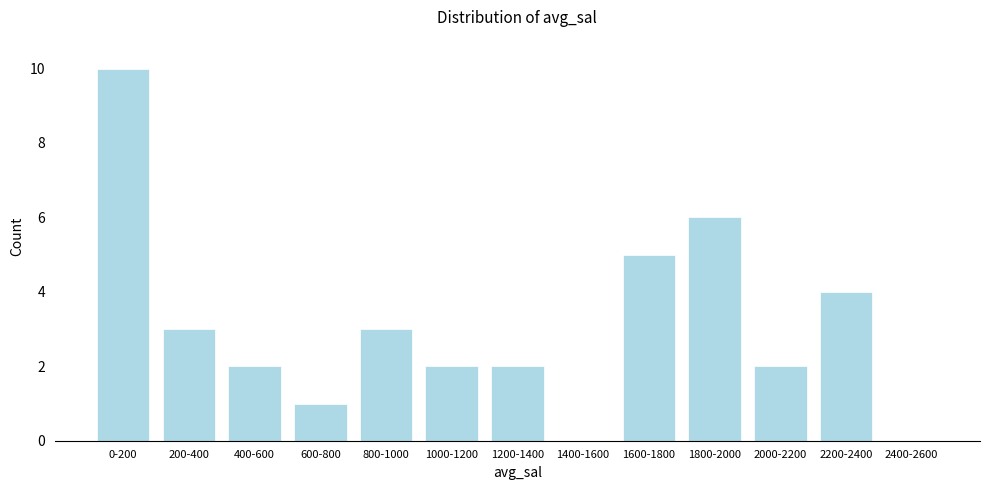

Reading right to left, what are all the values shown in this chart?

2400-2600=0	2200-2400=4	2000-2200=2	1800-2000=6	1600-1800=5	1400-1600=0	1200-1400=2	1000-1200=2	800-1000=3	600-800=1	400-600=2	200-400=3	0-200=10